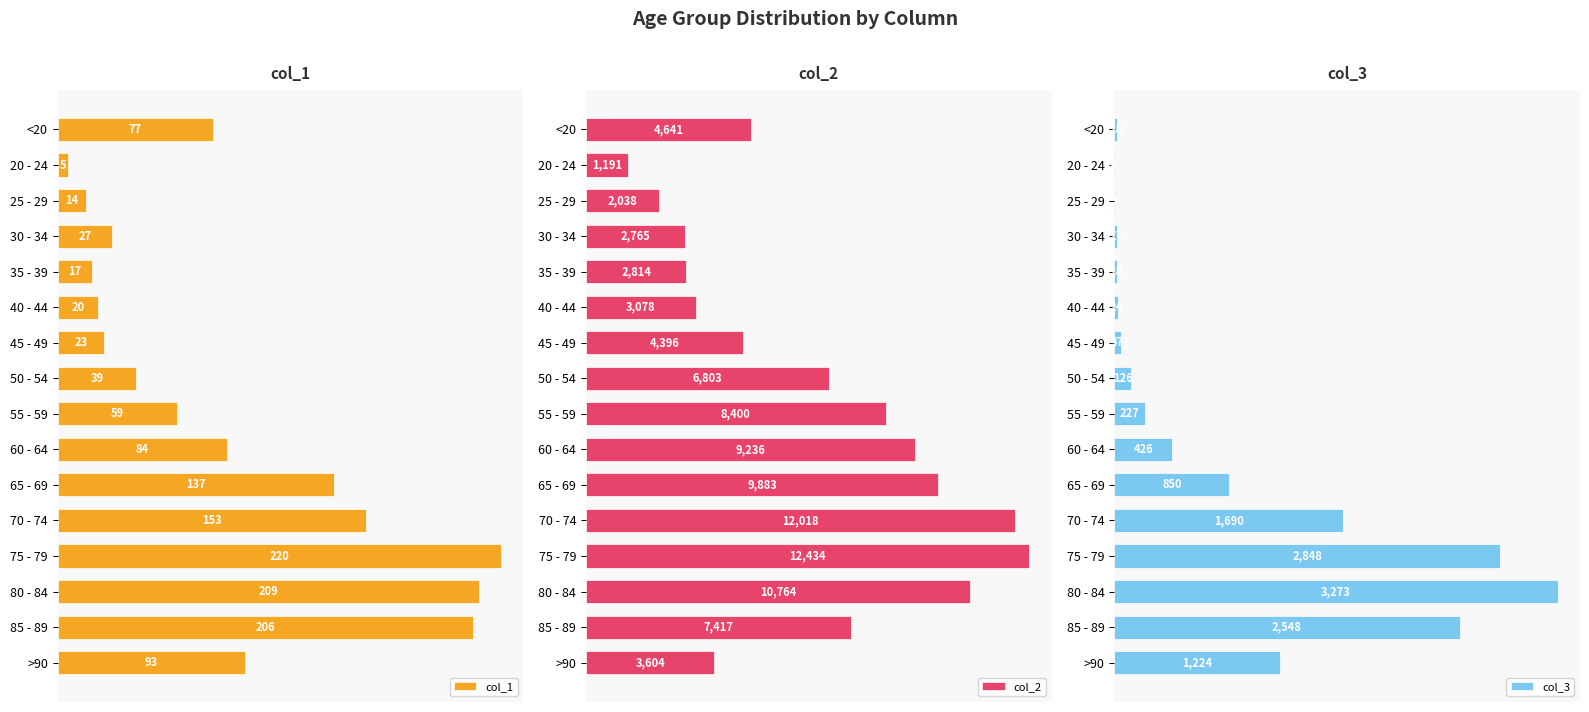

At which label does col_1 reach its minimum?

20 - 24